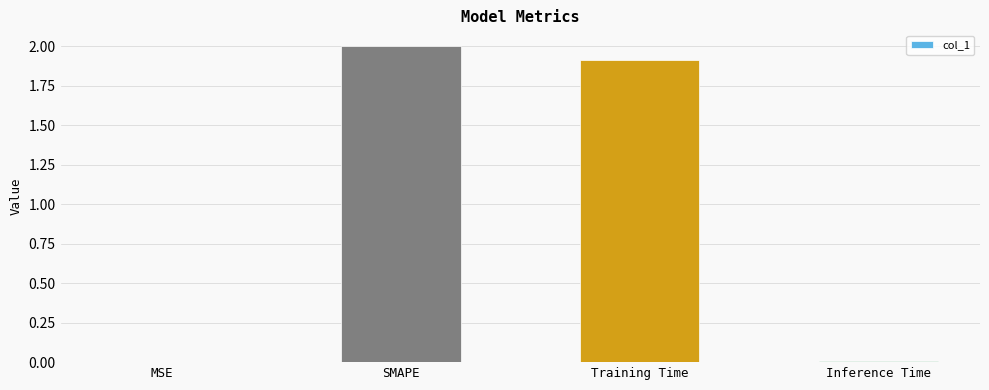

Which has a higher value, SMAPE or Inference Time?

SMAPE